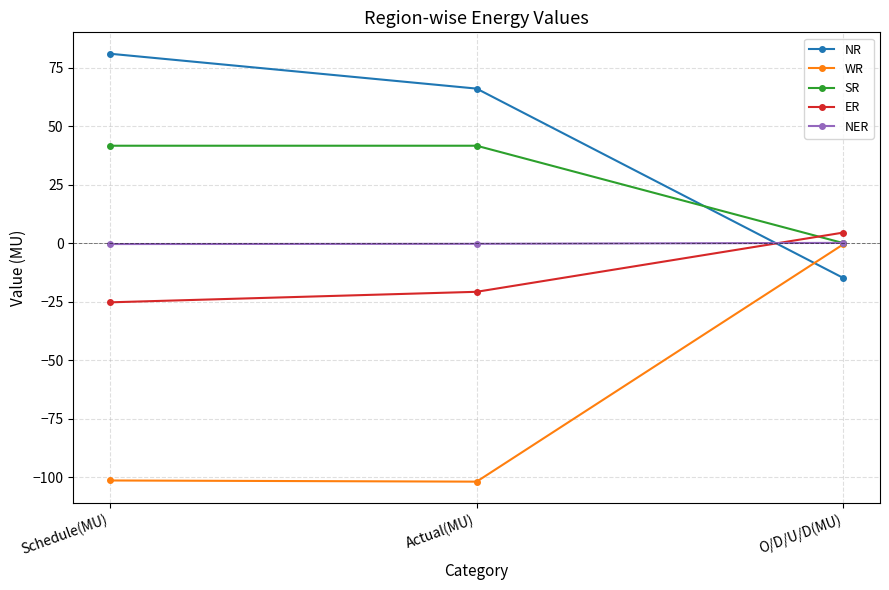

What is the difference between the maximum and second lowest values in the ER series?

25.3